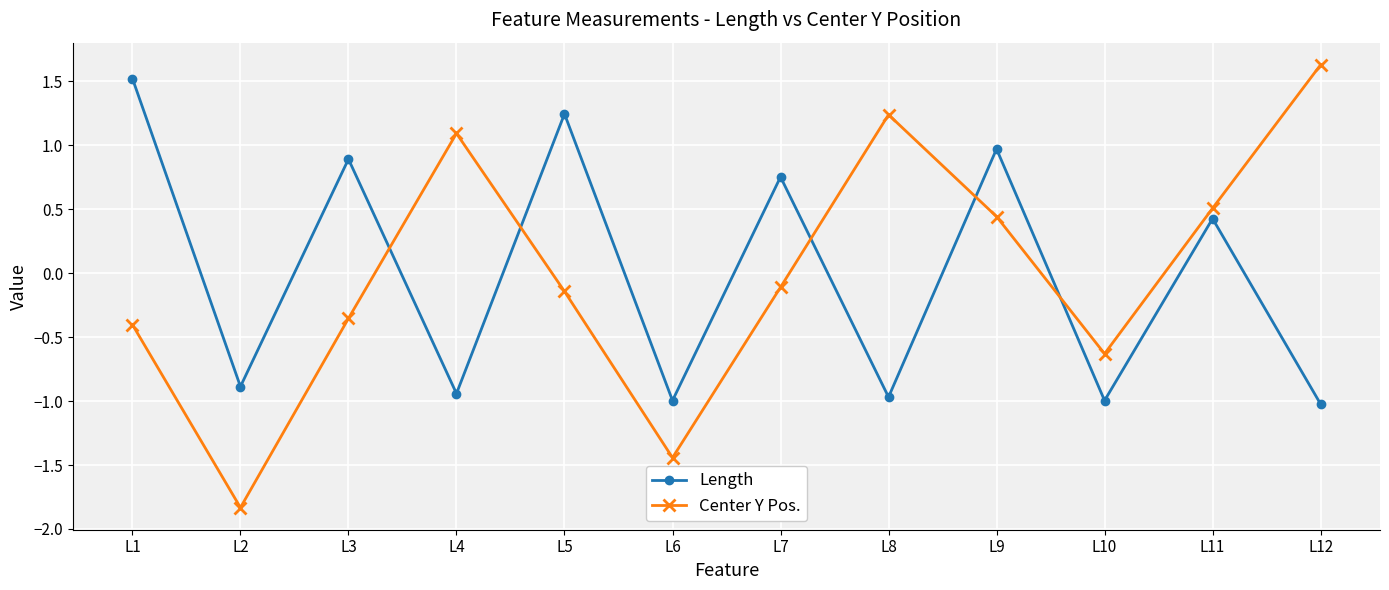

What is the value of the Length point at the 10th from the left?

-1.0